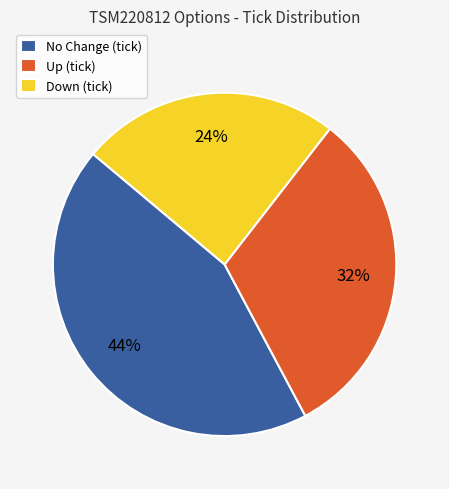

The Up (tick) slice represents 19% of the pie. True or false?

False